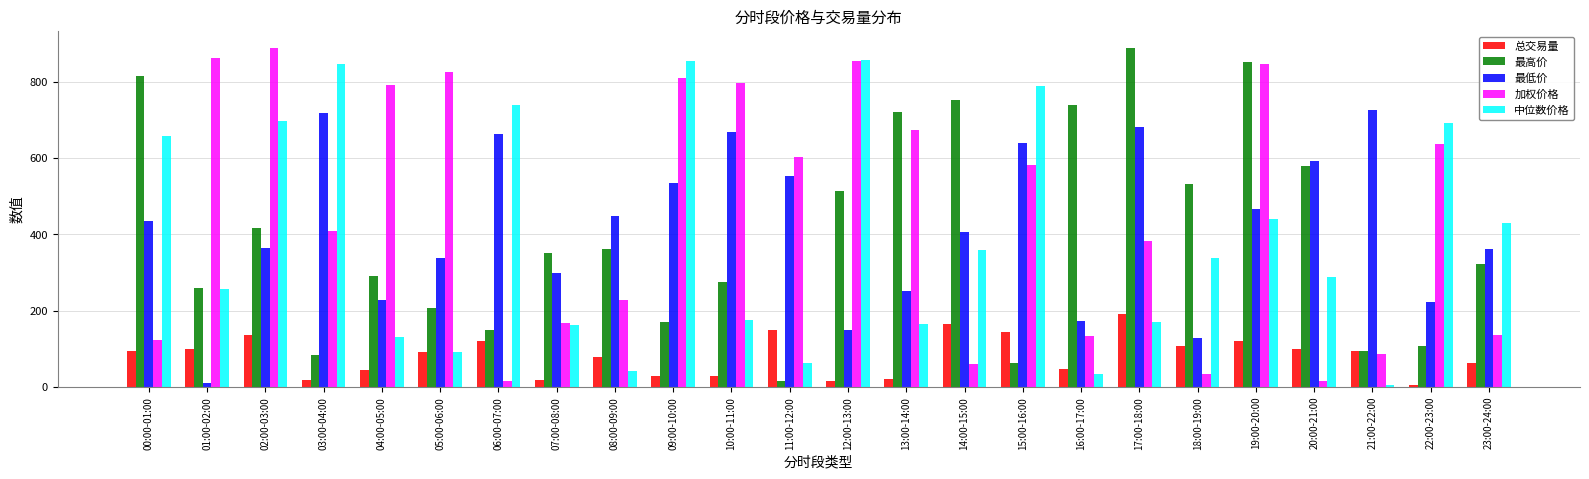

At 00:00-01:00, list the series in order from largest to smallest.

最高价, 中位数价格, 最低价, 加权价格, 总交易量